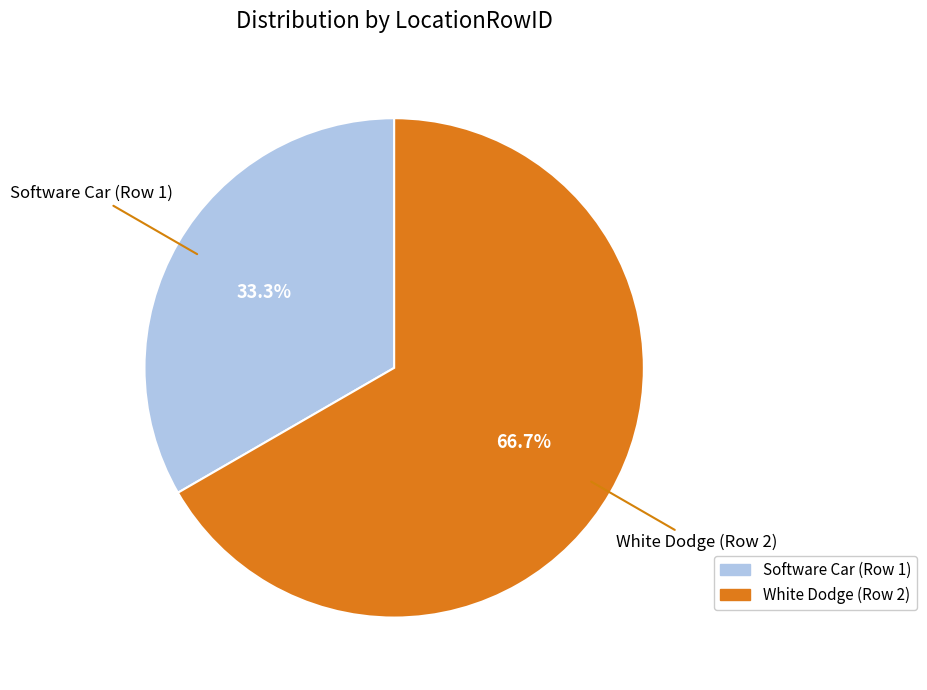

To the nearest percent, what is the difference between the largest and smallest slice percentages?

33%